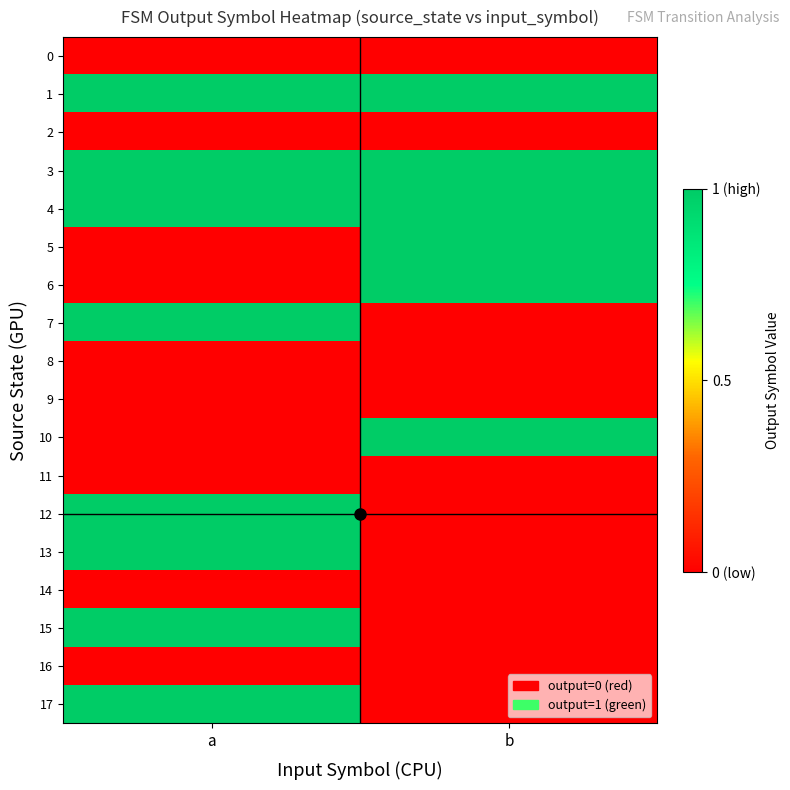

Which category has the lowest value across all series?

a